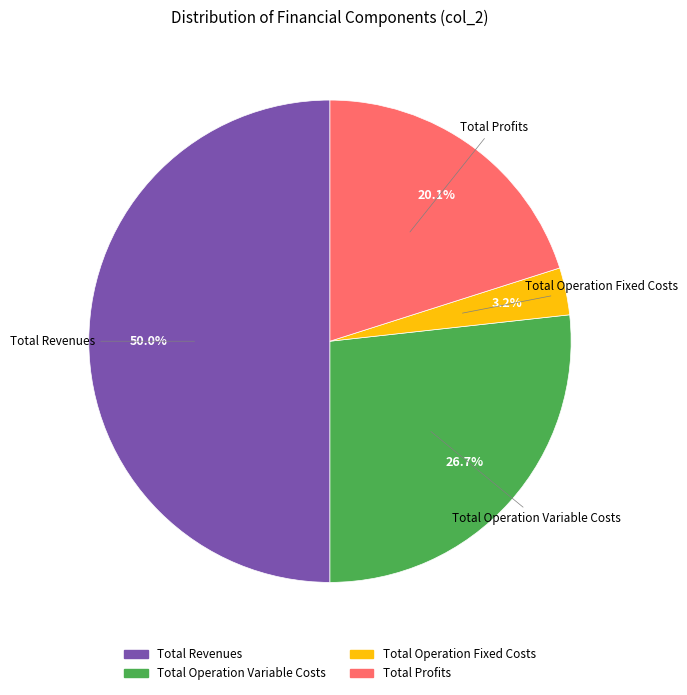

How many segments does this pie chart have?

4